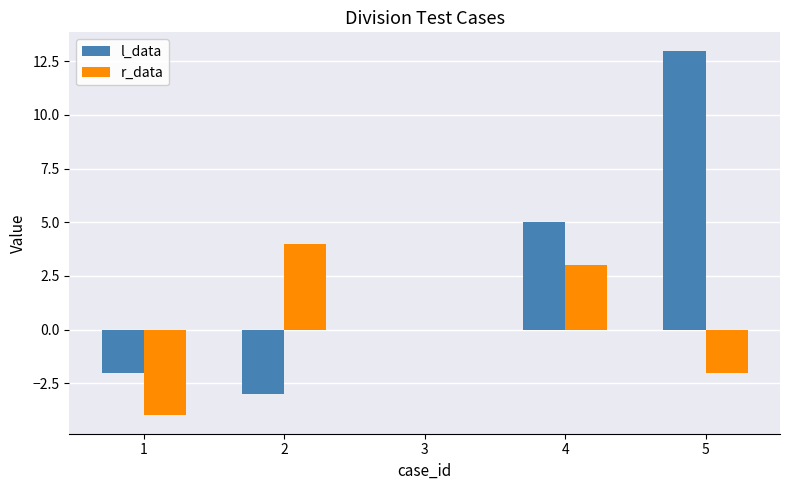

Which category has the highest value in the l_data series?

5